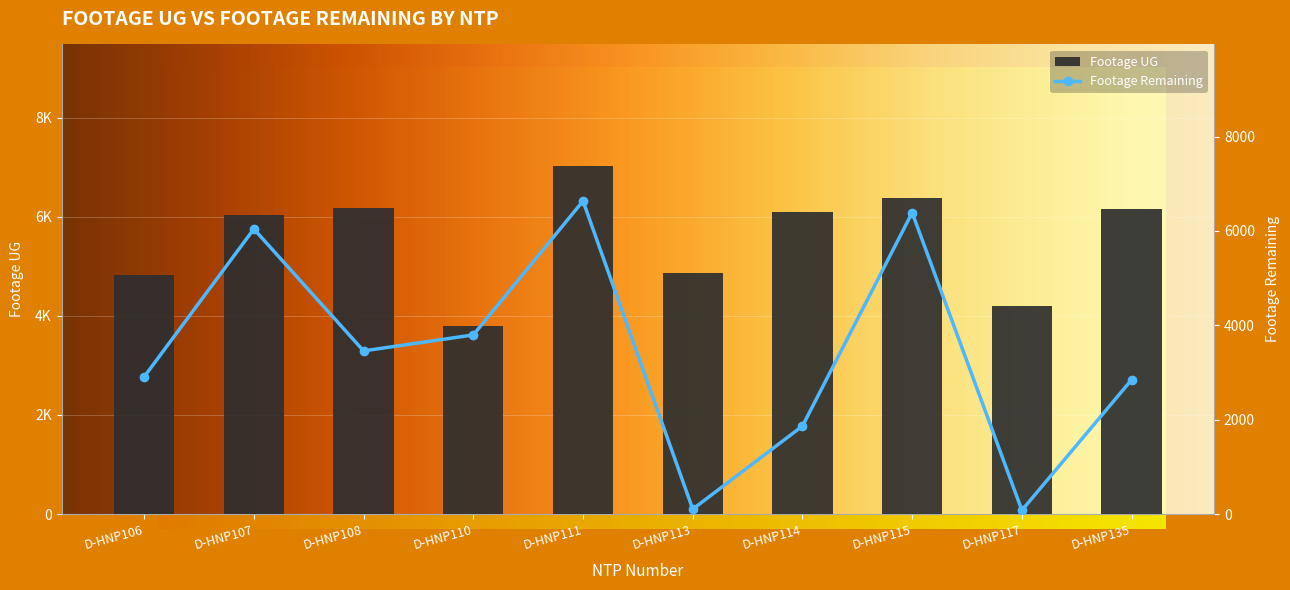

How many groups of bars are there?

10